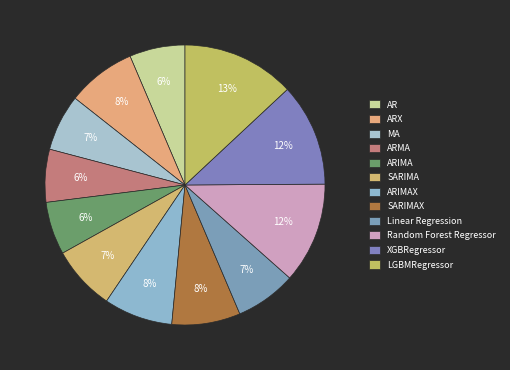

Count the number of slices in the pie.

12